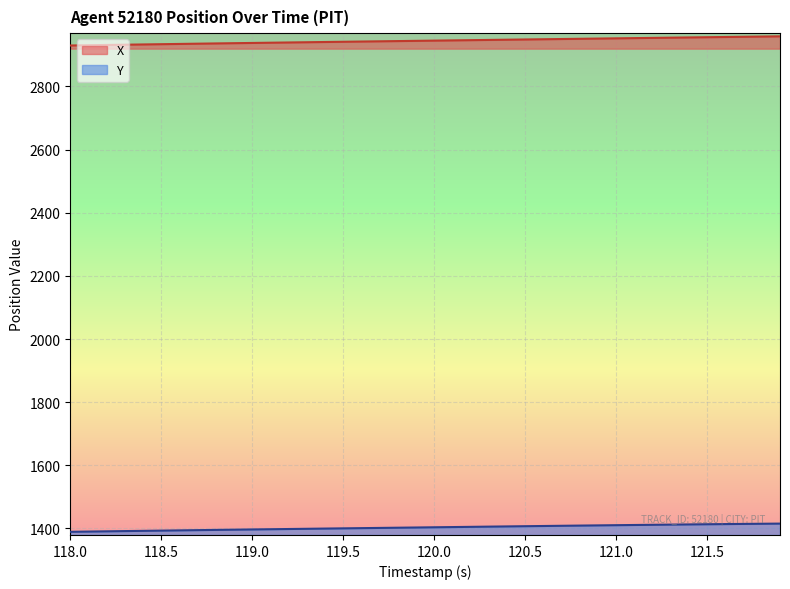

Rank the series by their maximum value, from lowest to highest.

Y, X